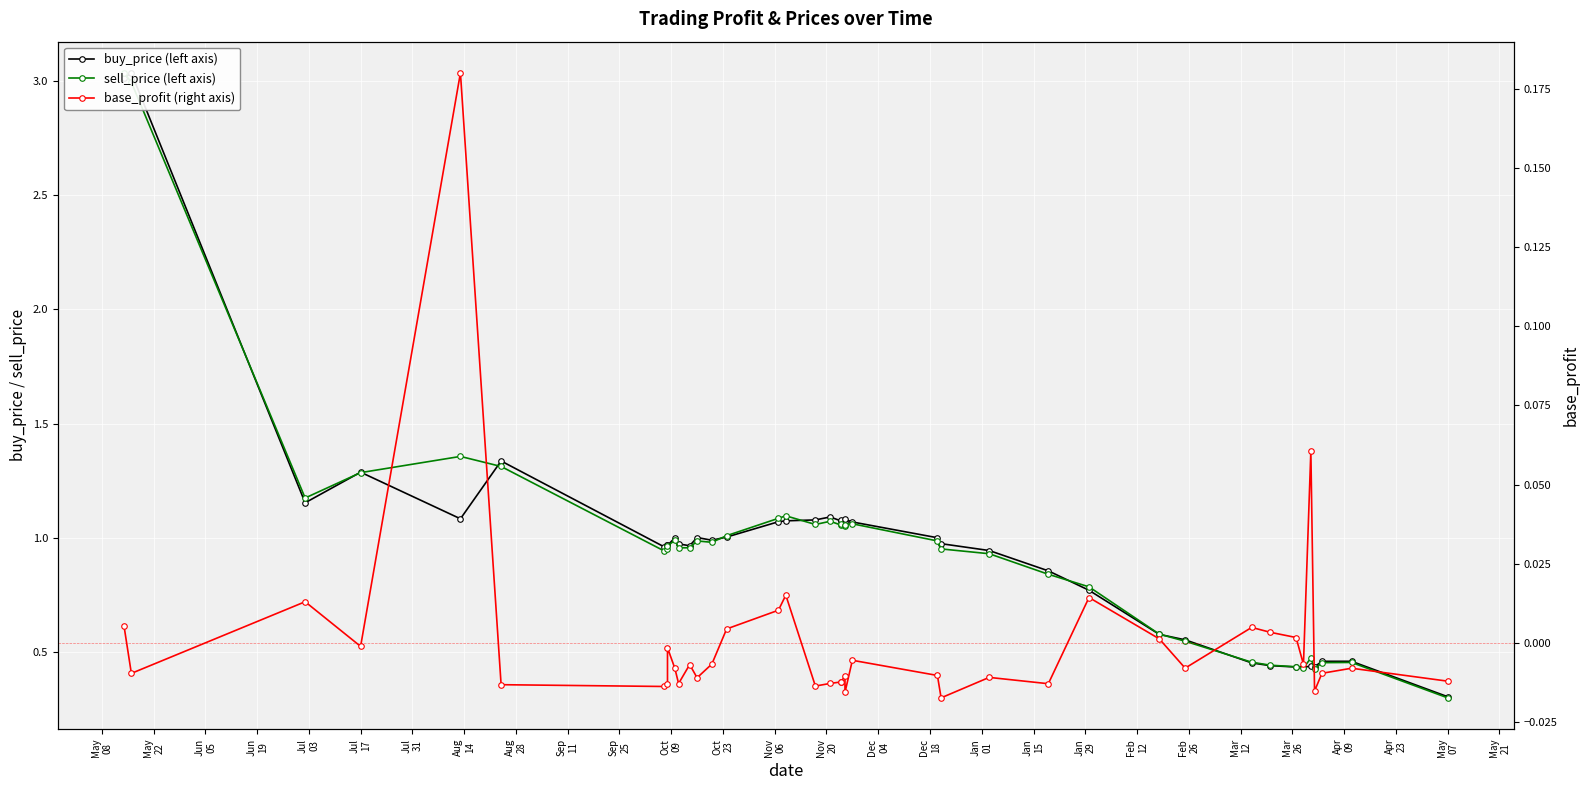

What is the value of the buy_price (left axis) point at the 34th from the left?

0.4